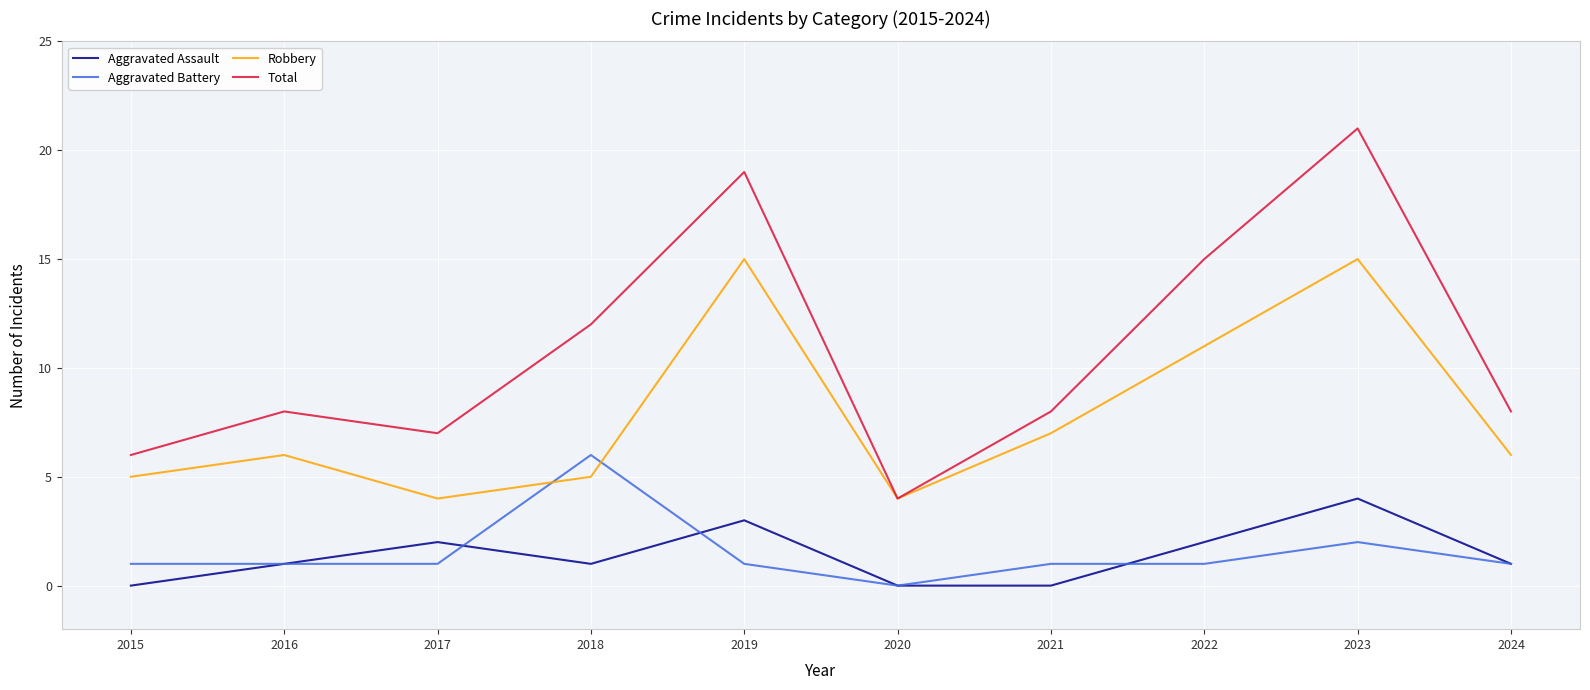

How many interior local valleys does the Total series have?

2